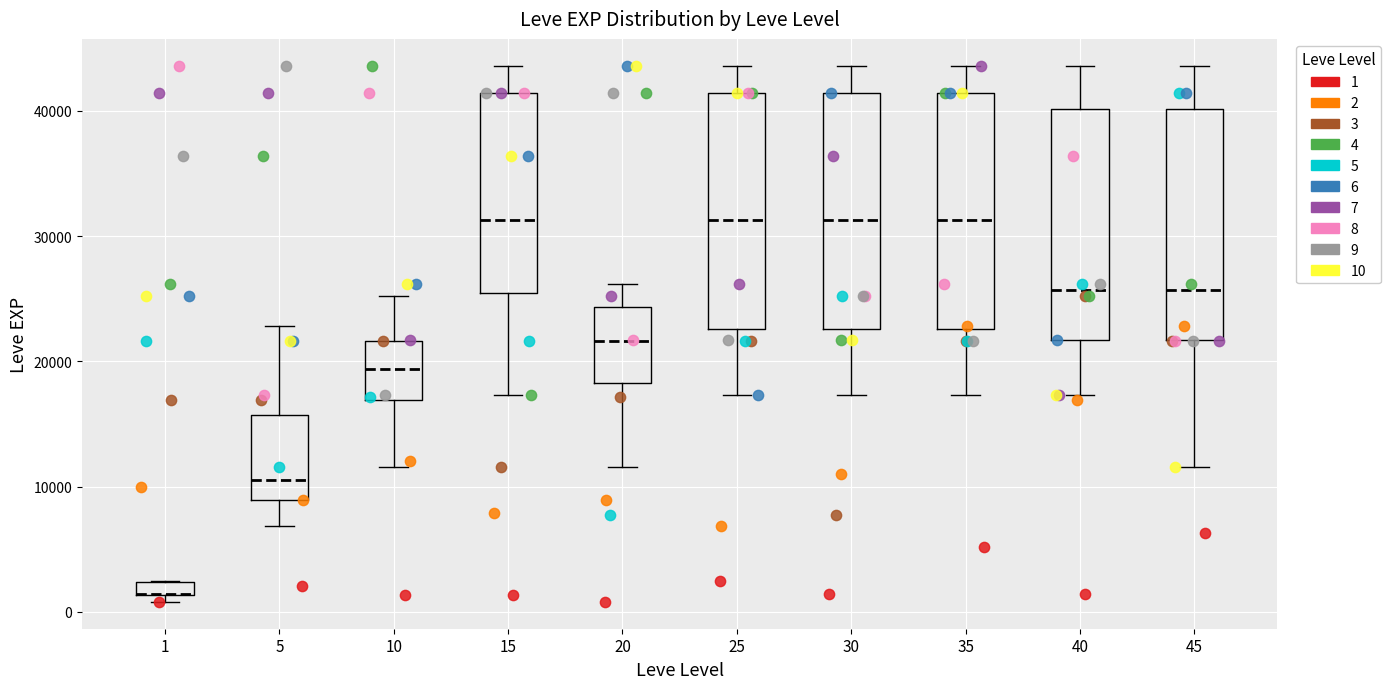

Where does the median line of the box at x = 20 sit on the y-axis? The values are not printed on the chart, so give them approximately, as read against the axis.

22000